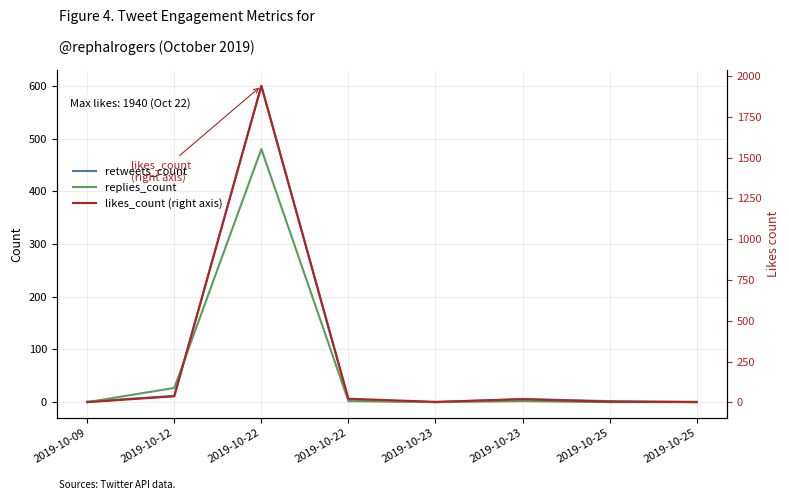

What value does the replies_count series have at 2019-10-22?

2